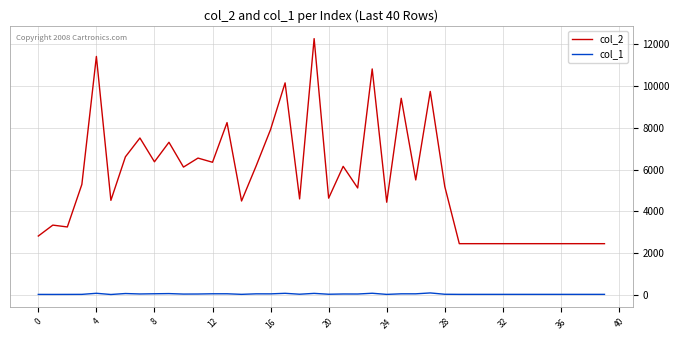

What are all the series names shown in the legend?

col_2, col_1